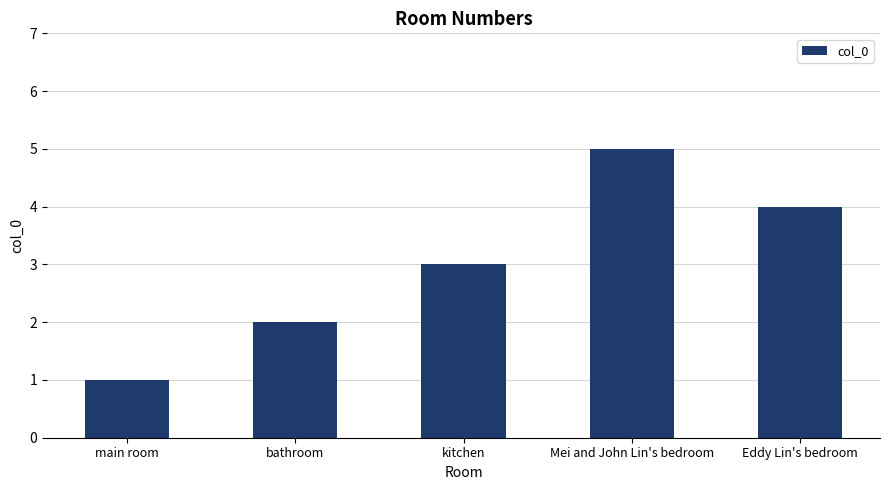

Is it true that the value at main room is 1?

True